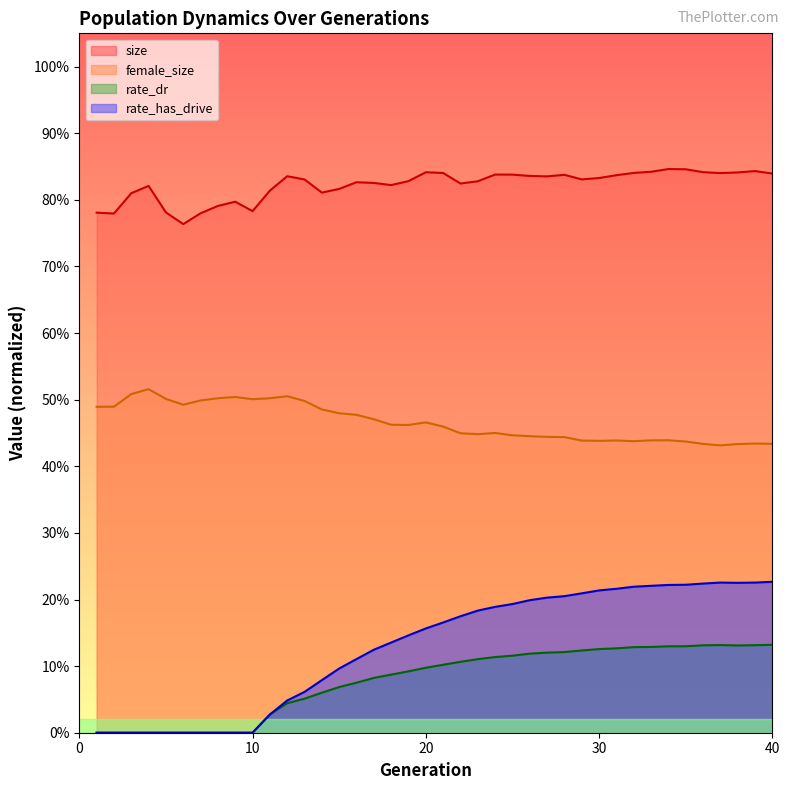

The value of size at 27 is 0.8. True or false?

True